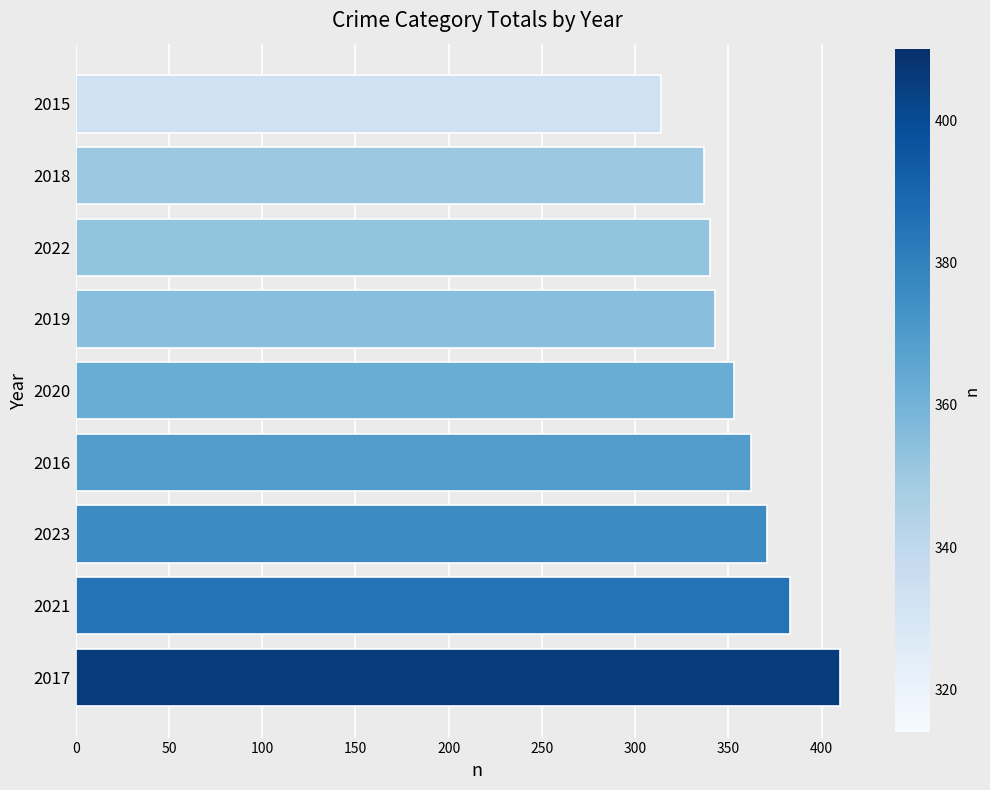

True or false: the data shows 343 at 2019.

True